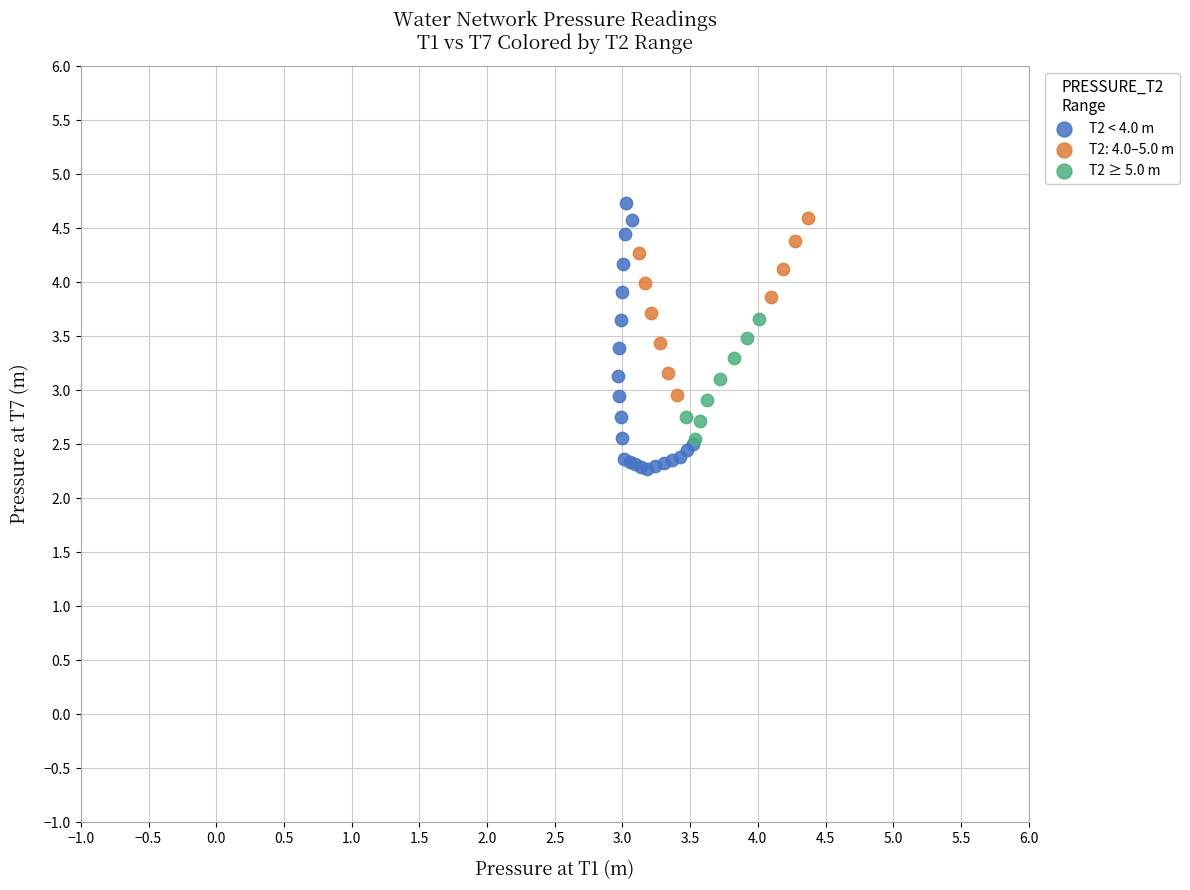

Which series has the widest spread of Y values?

T2 < 4.0 m